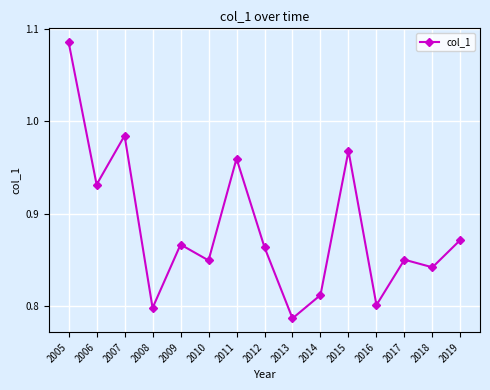

Where is the data nearest to the value 0?

2013